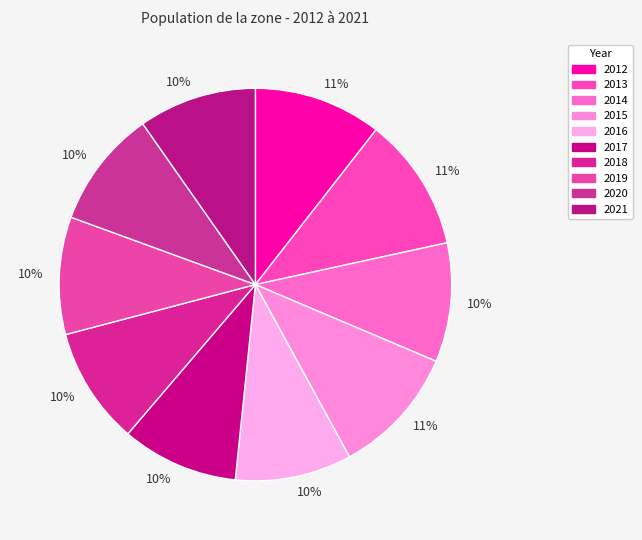

How many segments does this pie chart have?

10